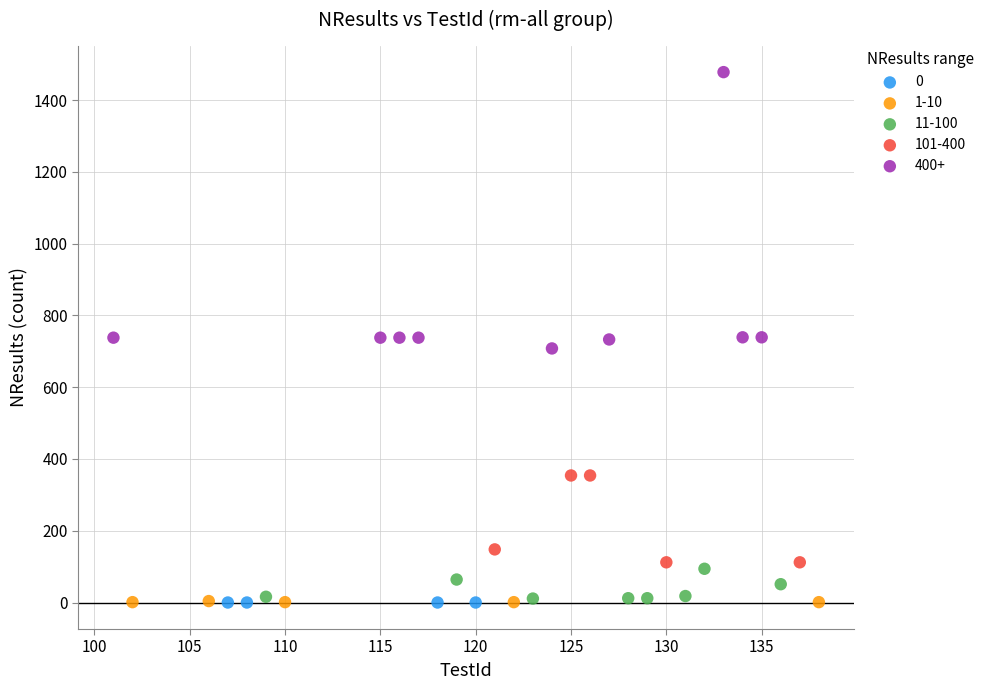

What are all the series names shown in the legend?

0, 1-10, 11-100, 101-400, 400+